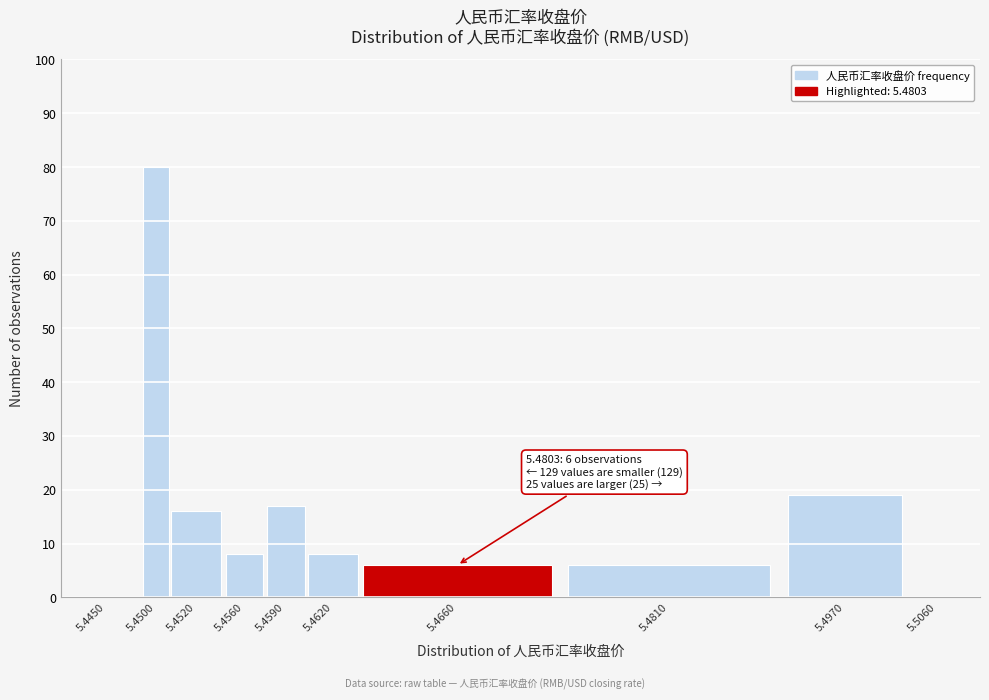

Reading right to left, what are all the values shown in this chart?

5.5060=0	5.4970=19	5.4810=6	5.4660=6	5.4620=8	5.4590=17	5.4560=8	5.4520=16	5.4500=80	5.4450=0